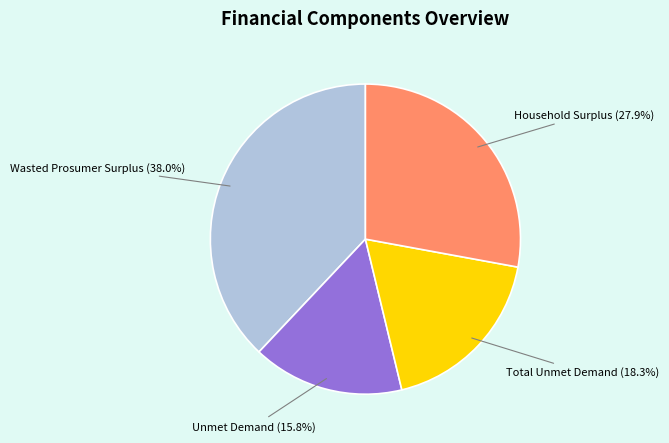

Rank the categories by value from highest to lowest.

Wasted Prosumer Surplus, Household Surplus, Total Unmet Demand, Unmet Demand